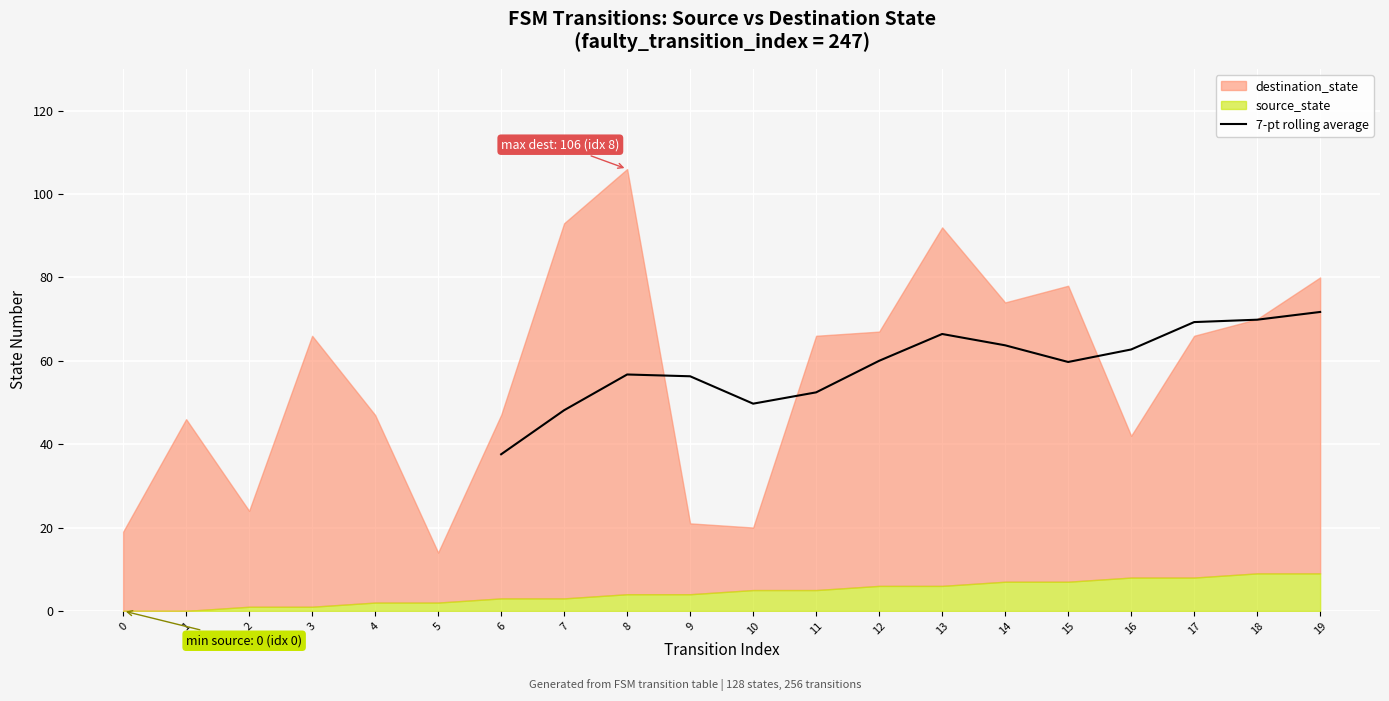

True or false: 7-pt rolling average has a value of 86.7 at 8.

False